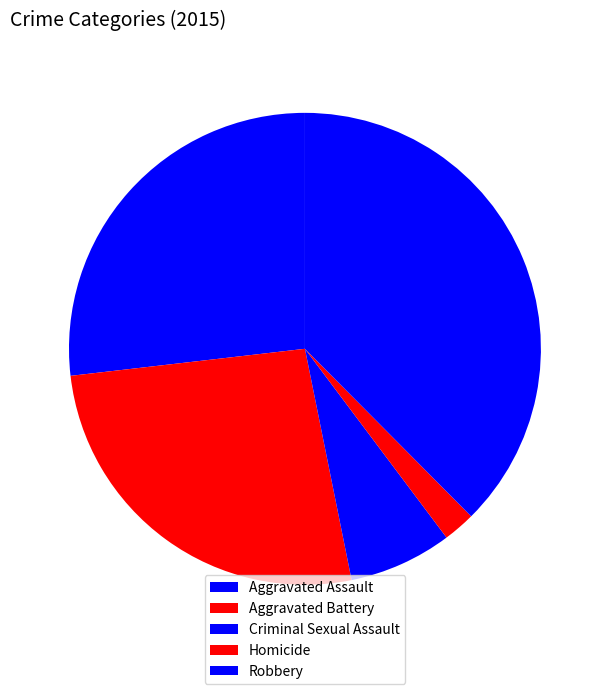

Count the number of slices in the pie.

5